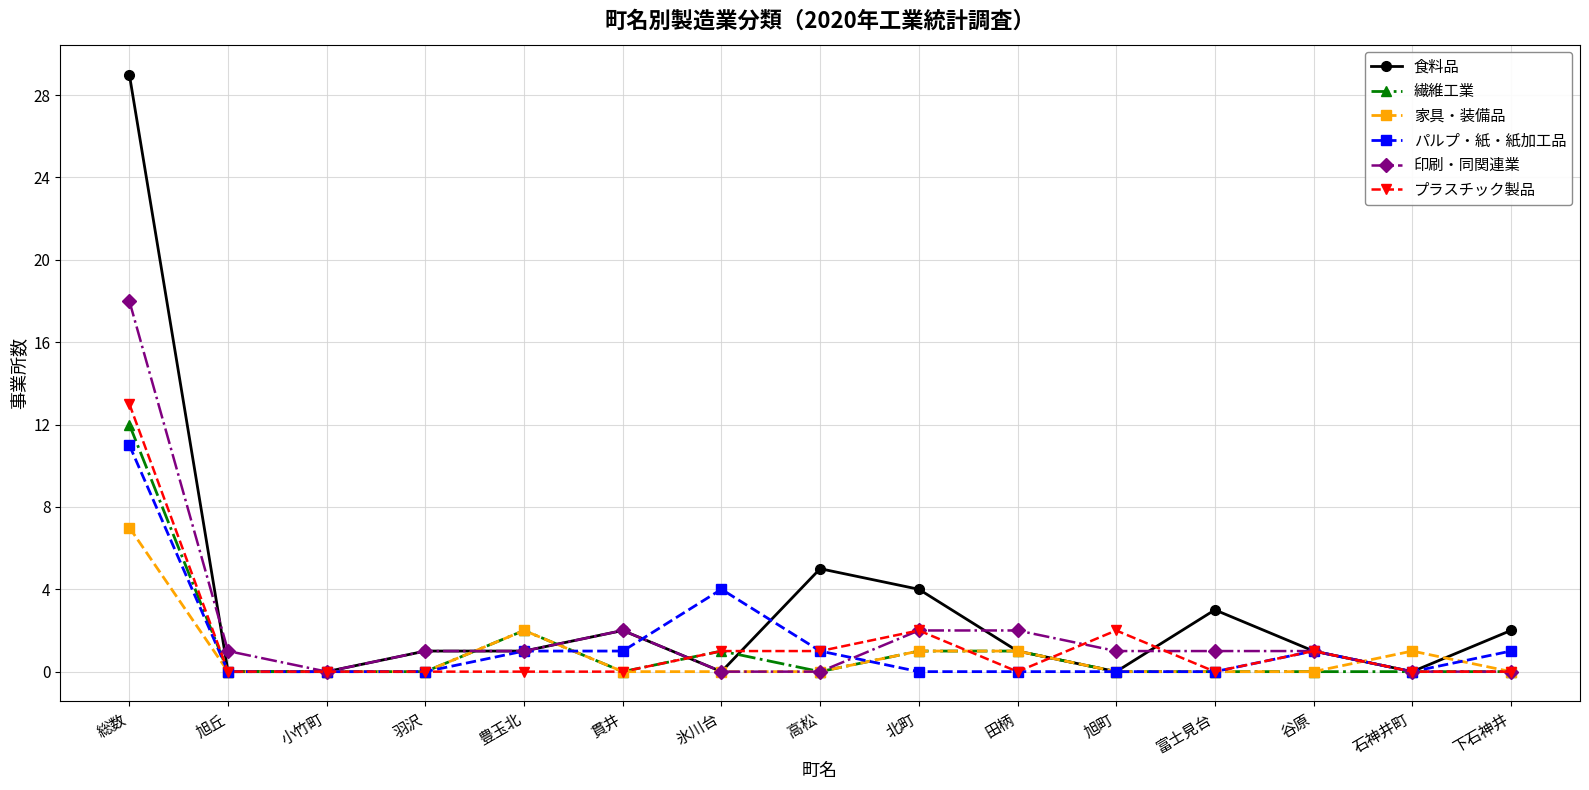

What is the total value across all series at 北町?

10